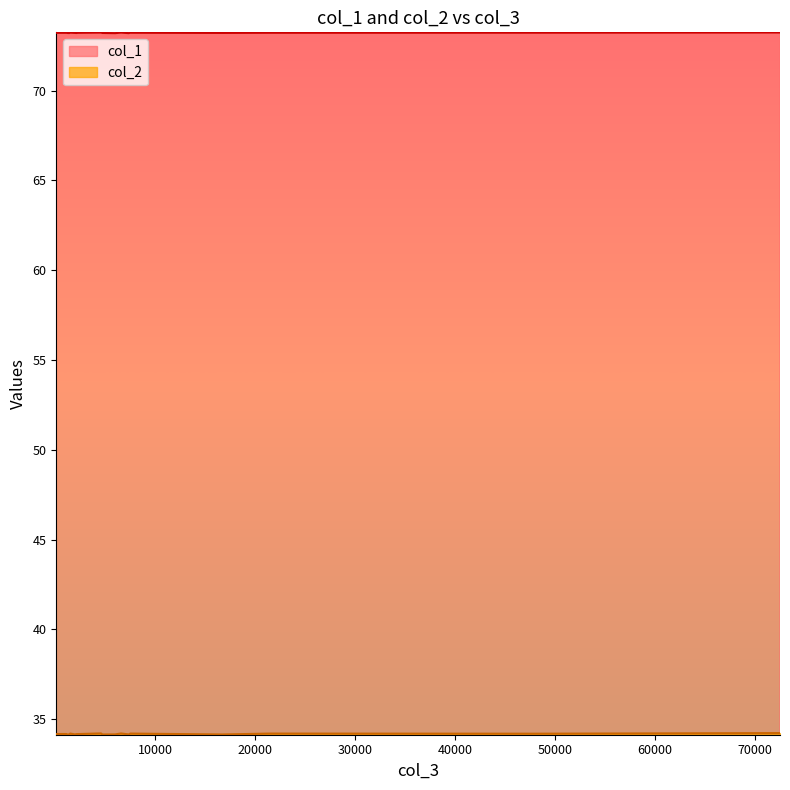

Which series has the widest spread of values?

col_2